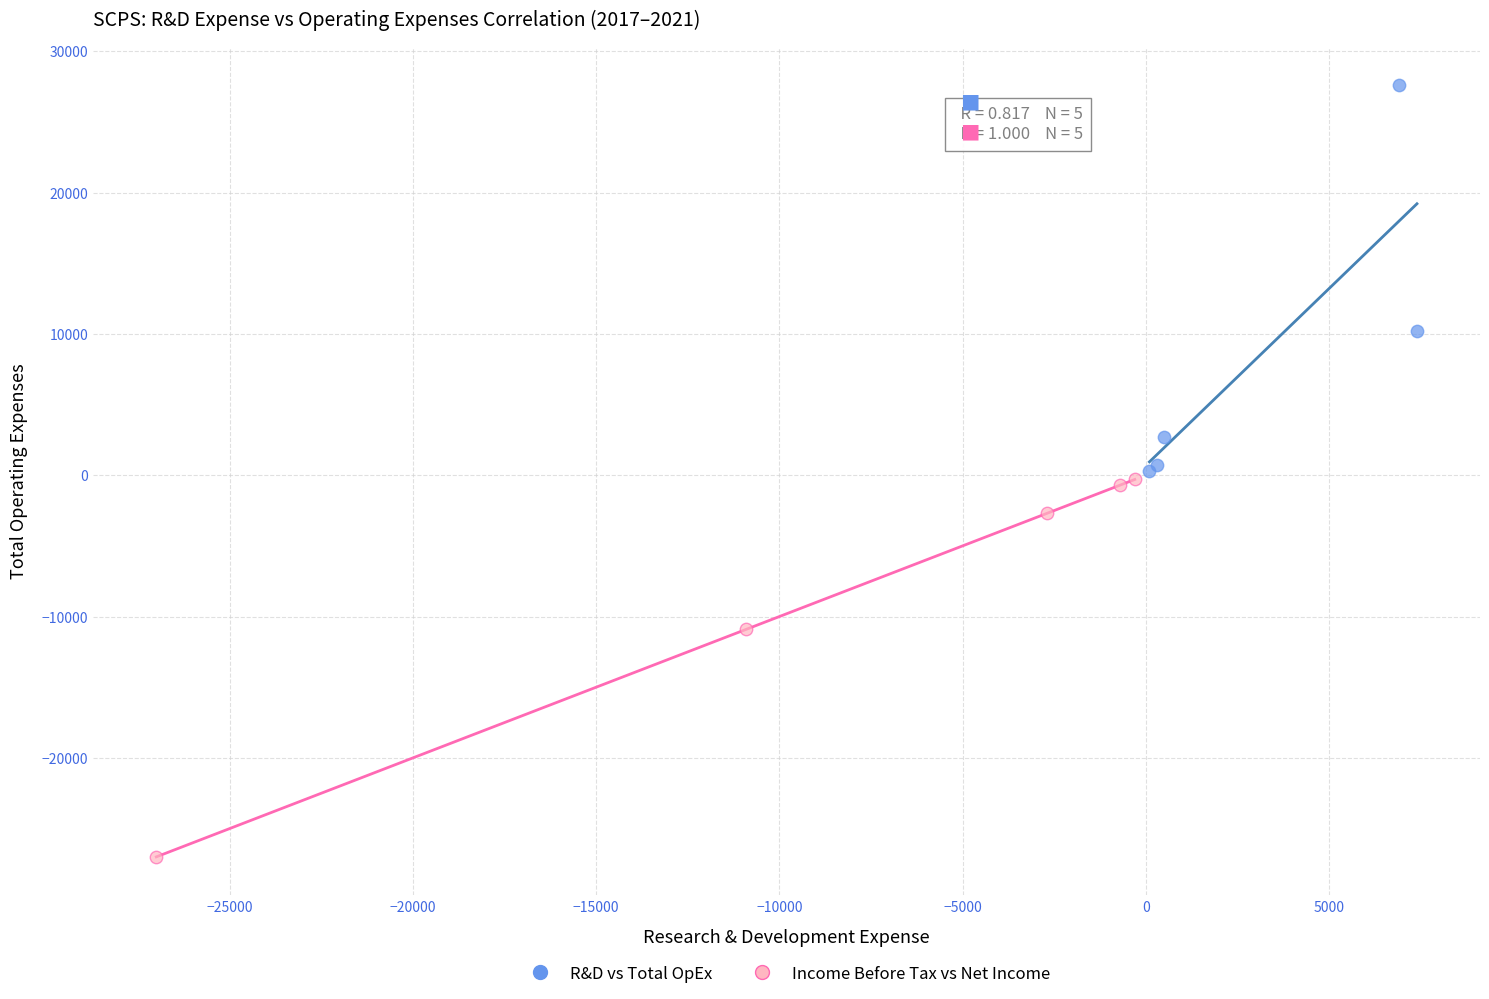

Which series reaches the minimum Y coordinate?

Income Before Tax vs Net Income